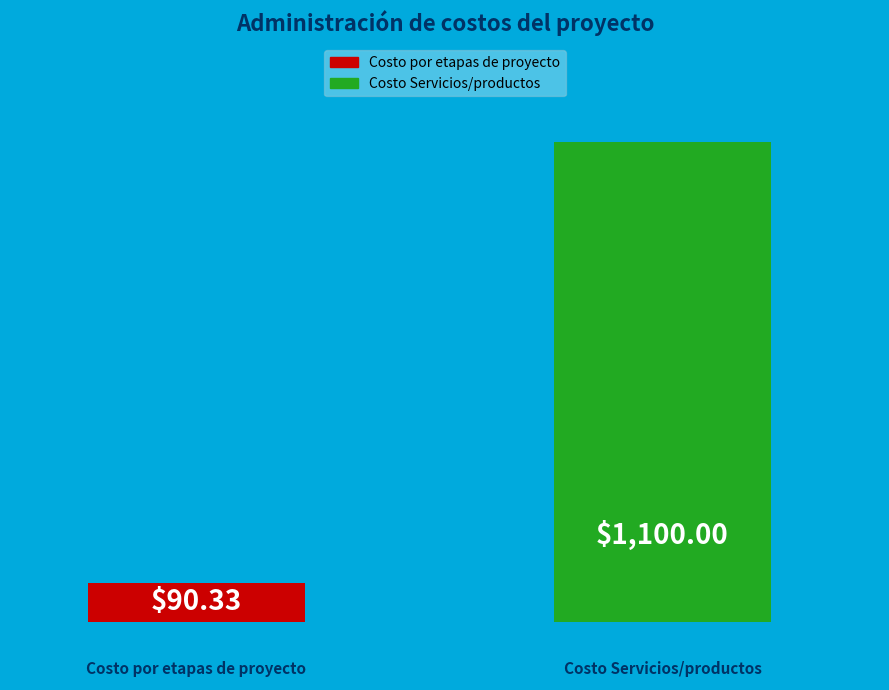

What is the difference between the maximum and minimum values?

1009.7